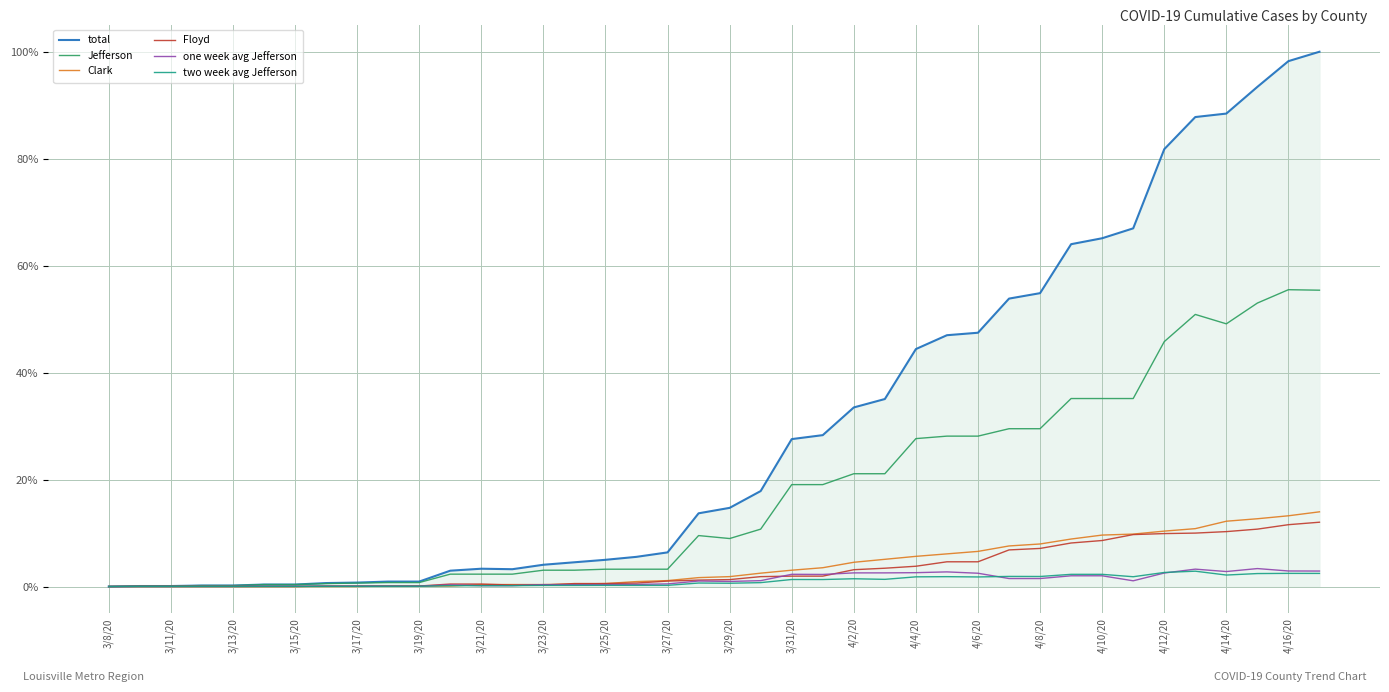

What is the greatest value displayed?

100.0